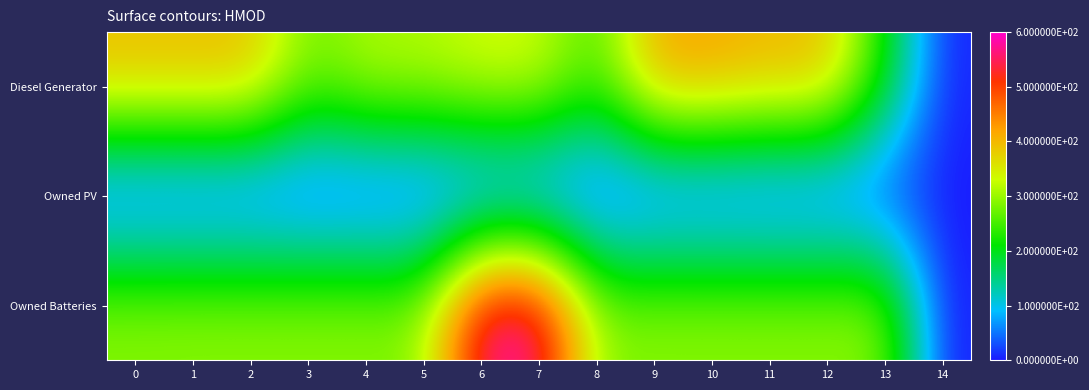

At 5, list the series in order from largest to smallest.

Diesel Generator, Owned Batteries, Owned PV